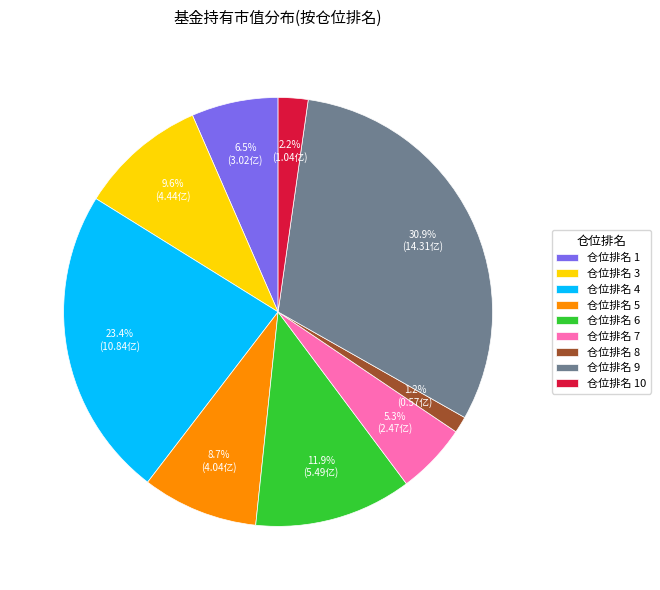

How many slices are in this pie chart?

9